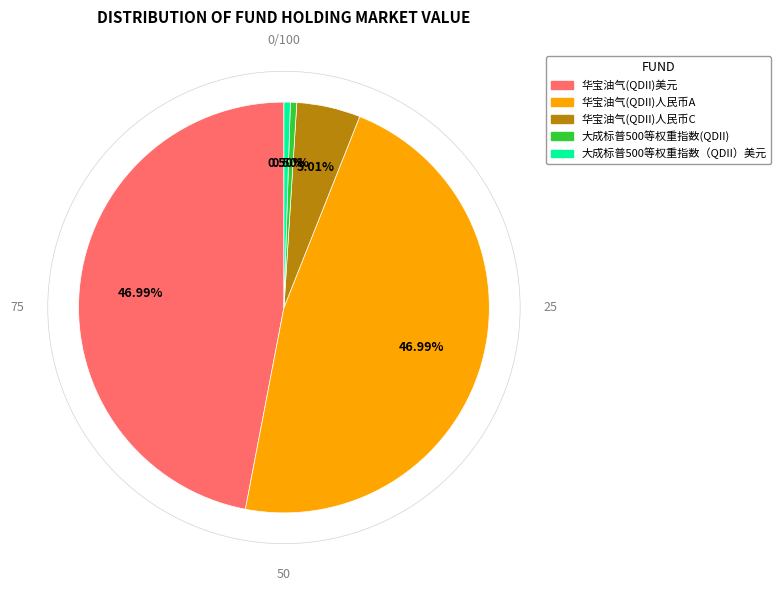

Is the sum of 大成标普500等权重指数（QDII）美元 and 华宝油气(QDII)人民币C greater than half?

No